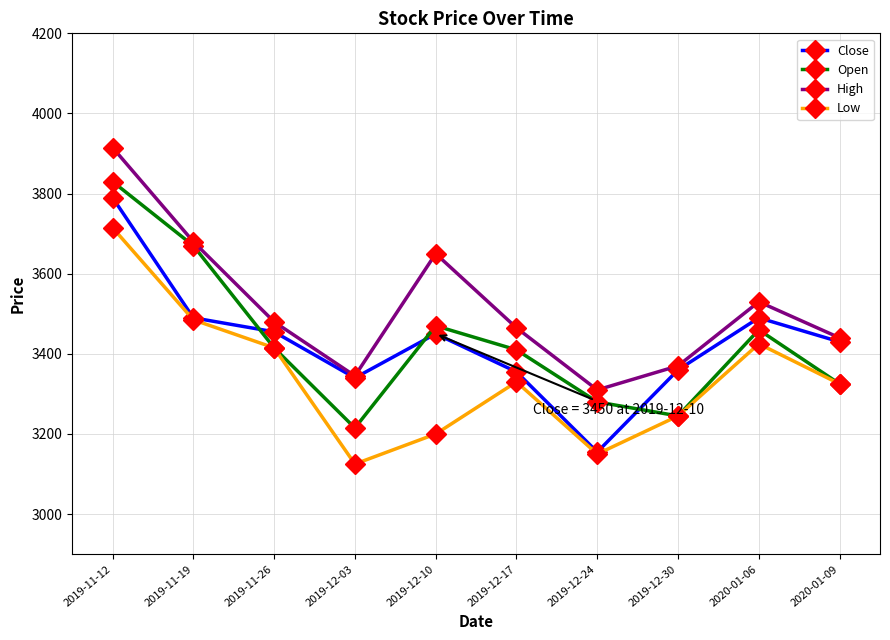

What is the value of the Close point at the 9th from the left?

3490